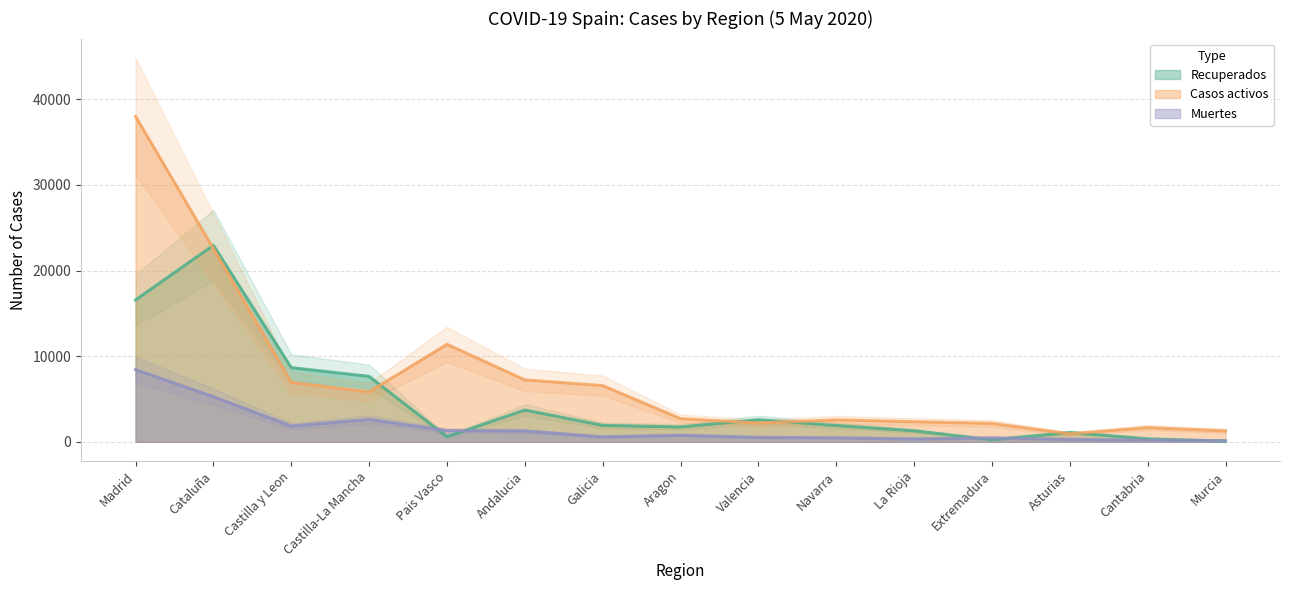

List the labels in order of Recuperados value, largest first.

Cataluña, Madrid, Castilla y Leon, Castilla-La Mancha, Andalucia, Valencia, Galicia, Navarra, Aragon, La Rioja, Asturias, Pais Vasco, Cantabria, Extremadura, Murcia